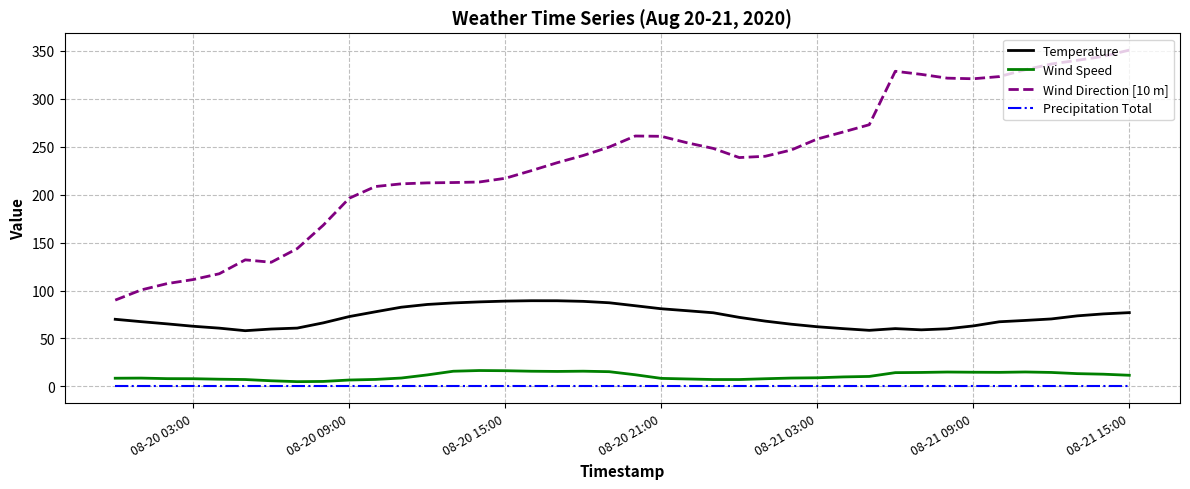

Which series has the widest spread of values?

Wind Direction [10 m]